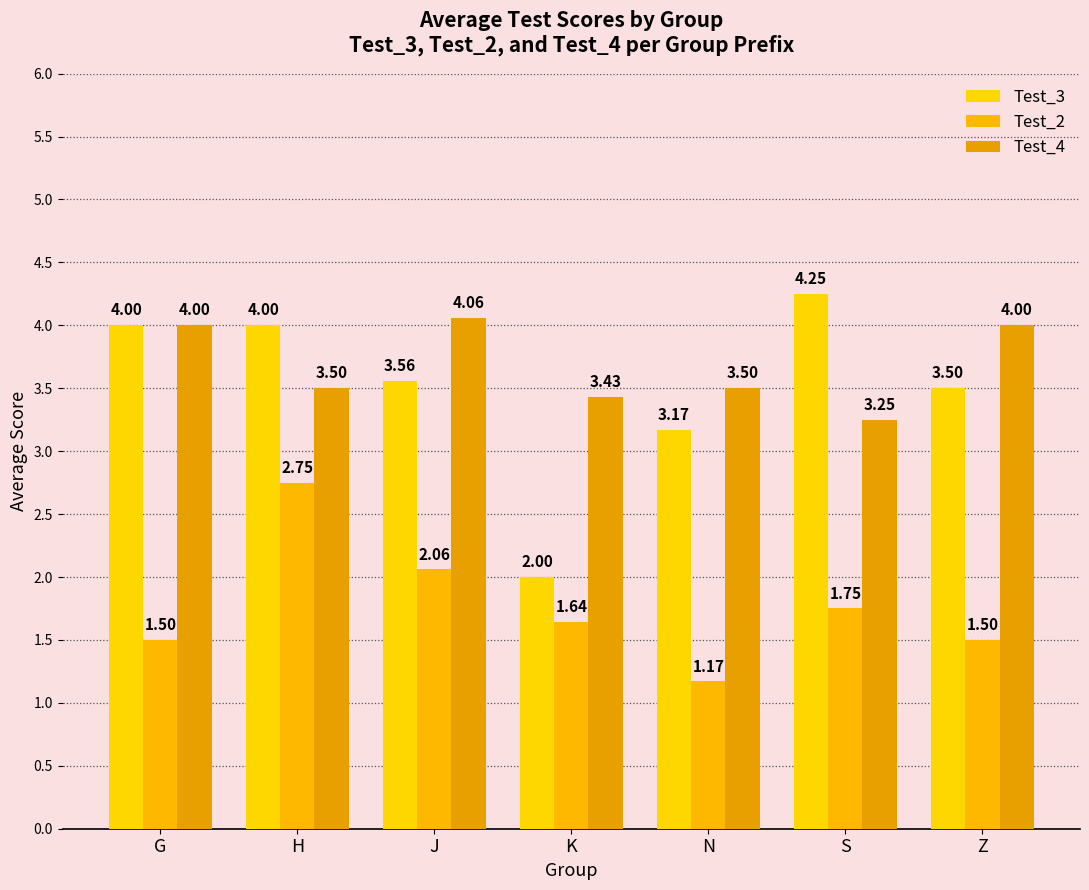

Count the number of data series in this chart.

3